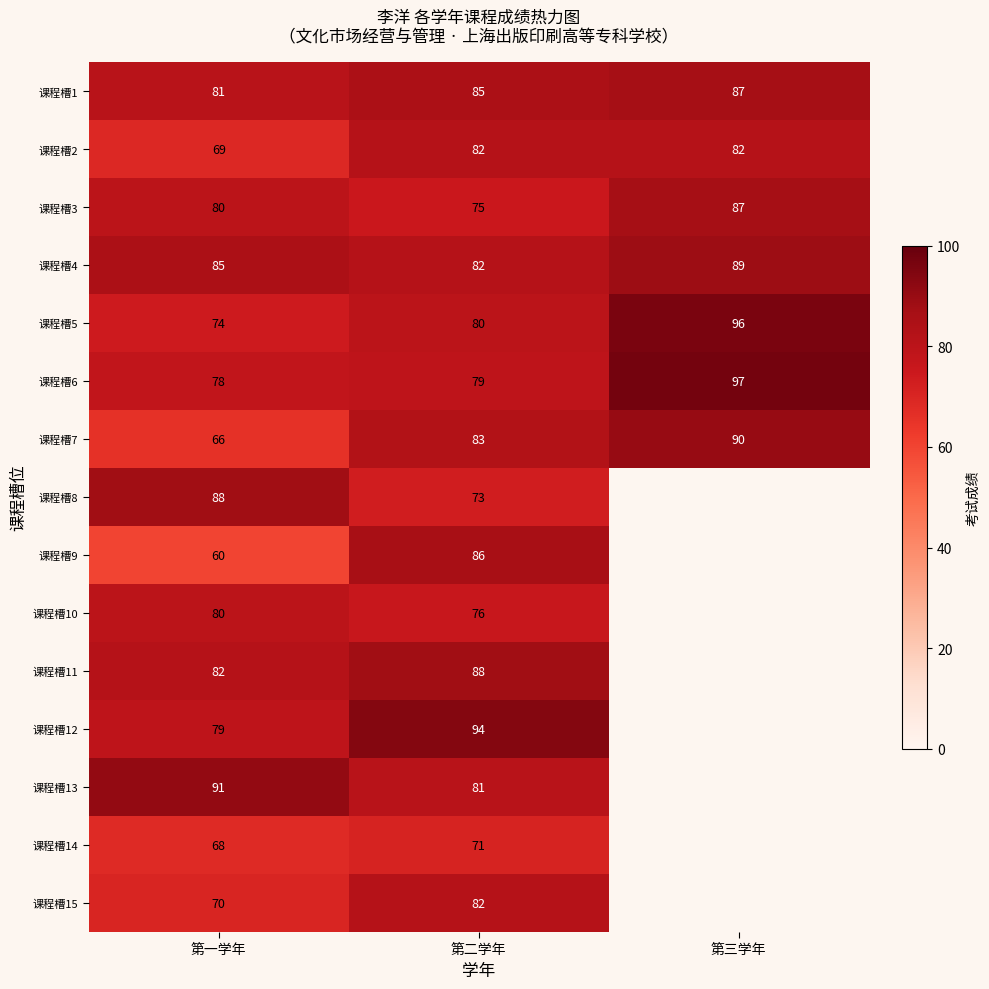

What is the total value across all series at 第二学年?

1217